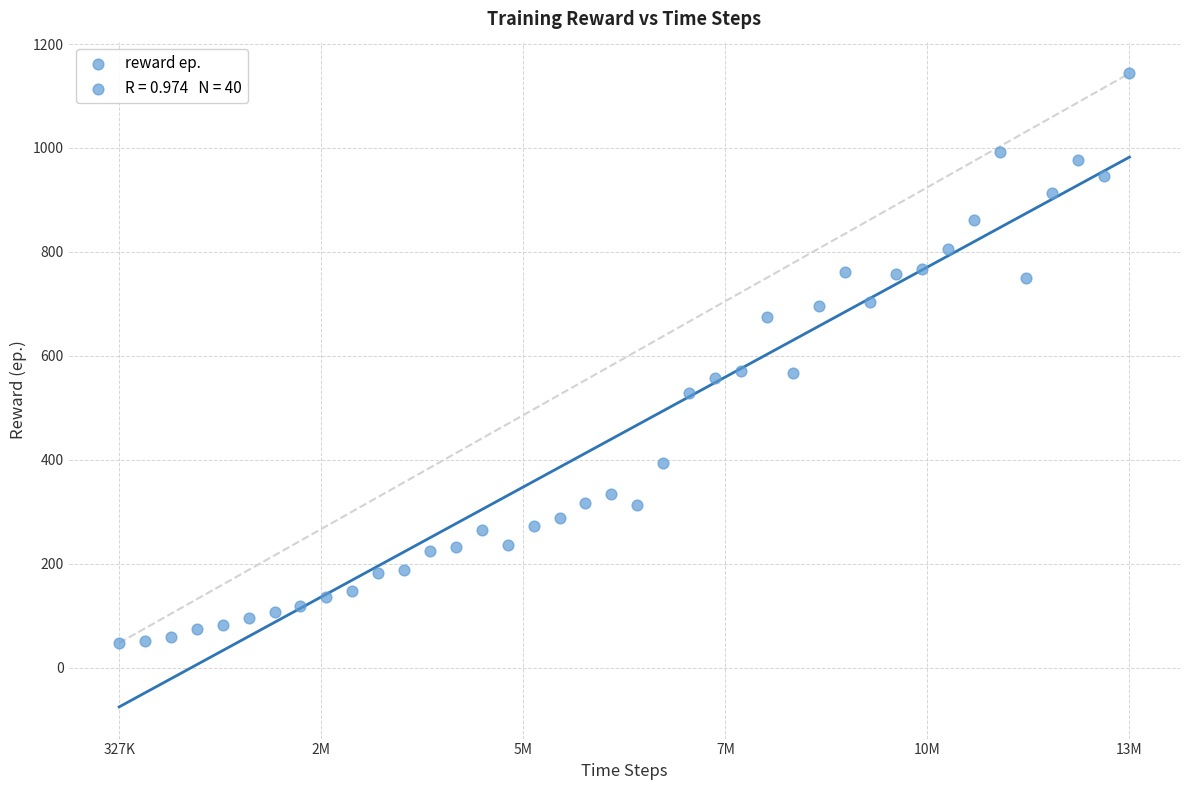

What is the range of Y values (max minus min)?

1095.8